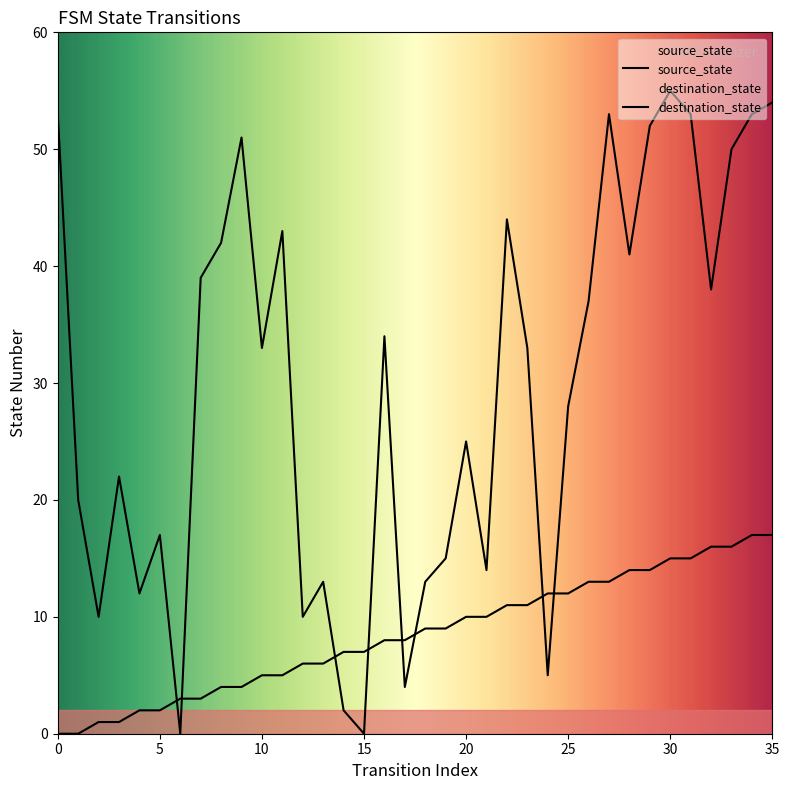

Between 0 and 22, which is larger?

22